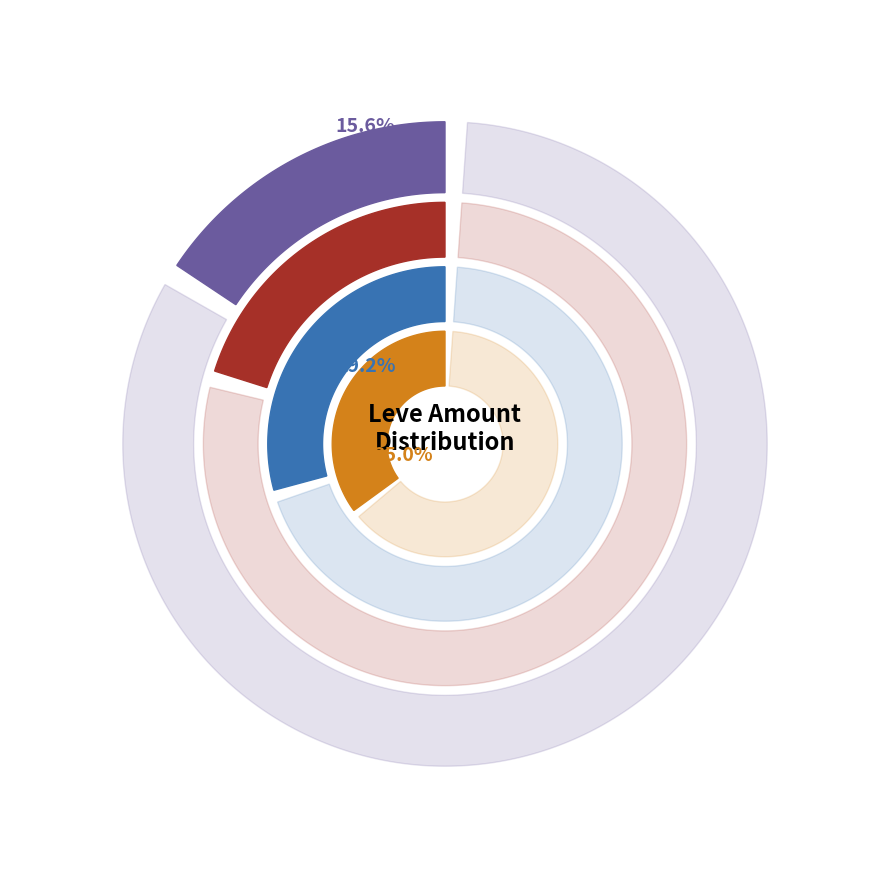

Is Hempen Cowl the majority of the pie?

No